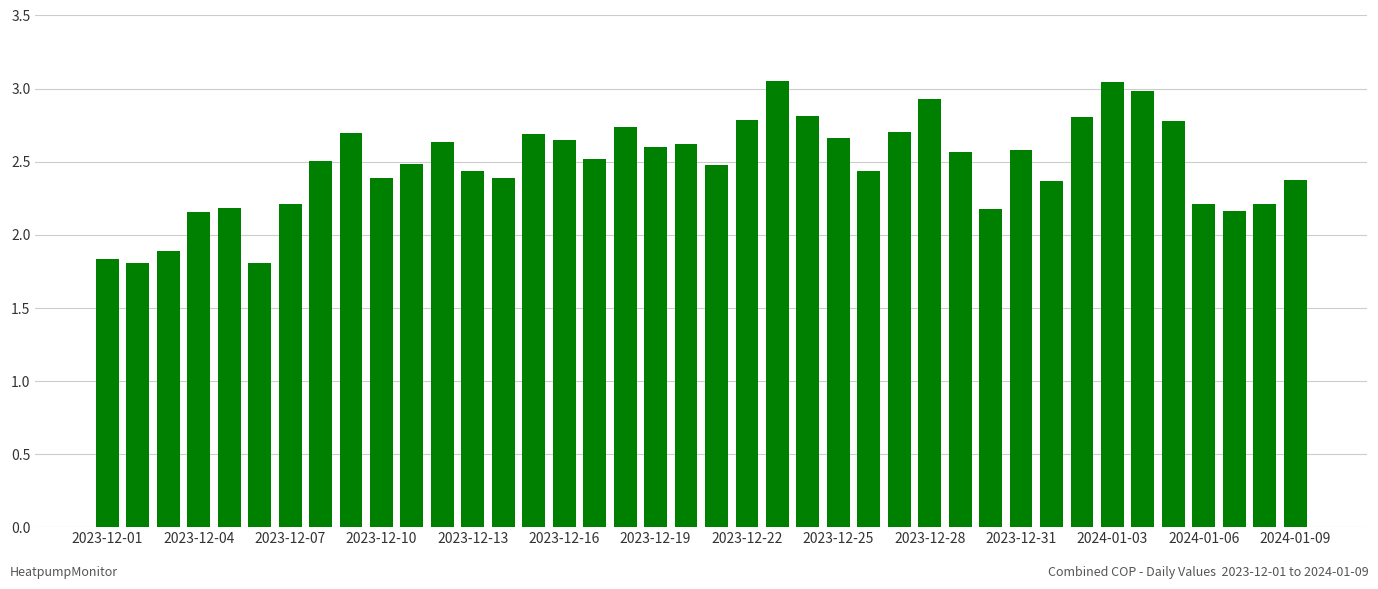

What is the average value?

2.5